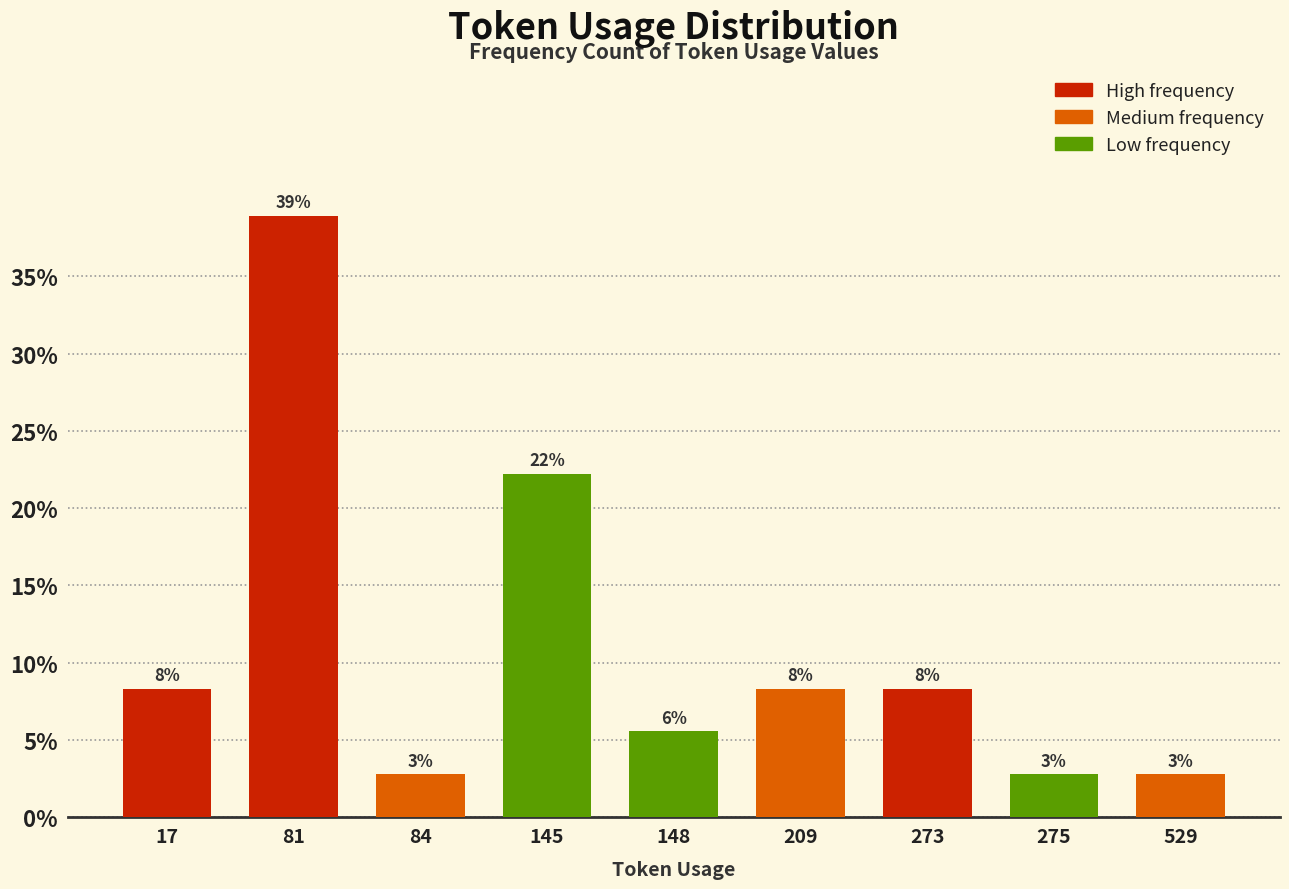

Does the chart contain any negative values?

No